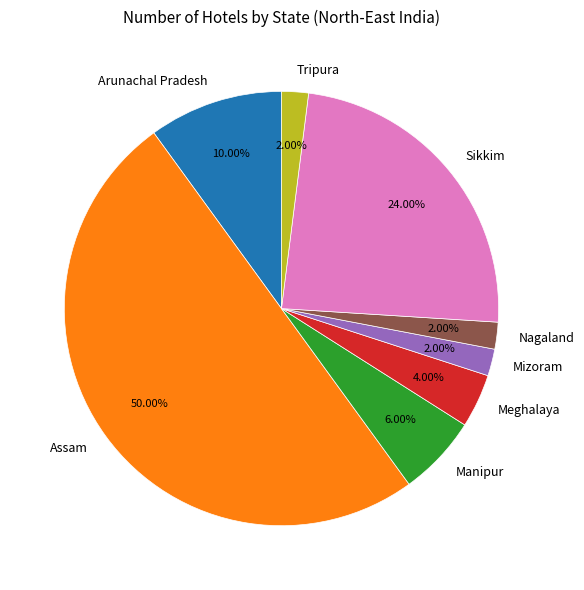

The Mizoram slice represents 2% of the pie. True or false?

True